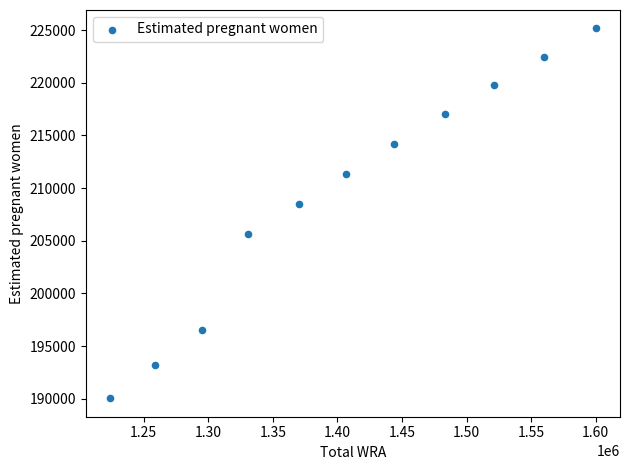

What is the range of Y values (max minus min)?

35095.8